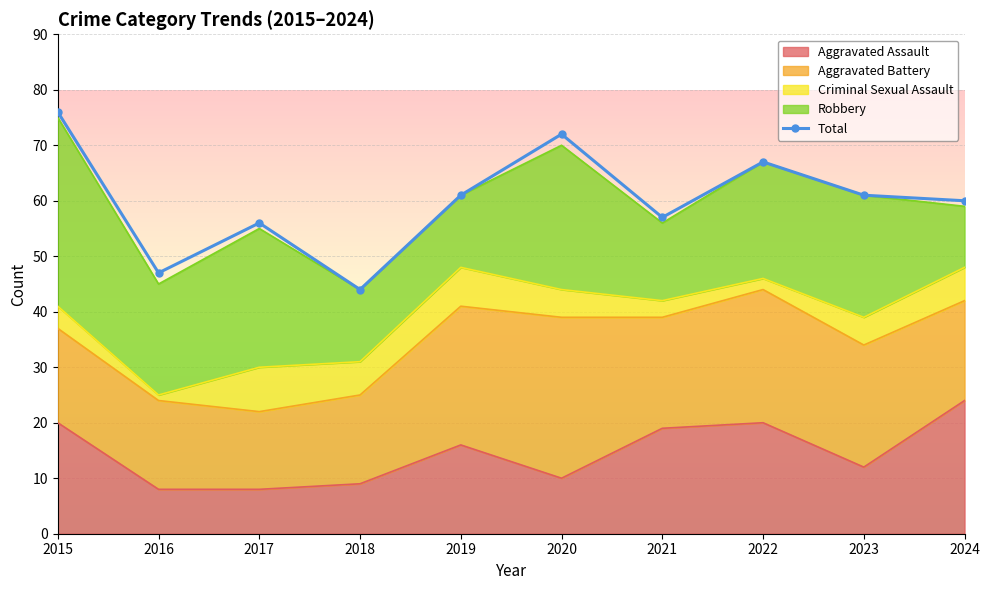

What is the difference between the values at 2020 and 2022?

5